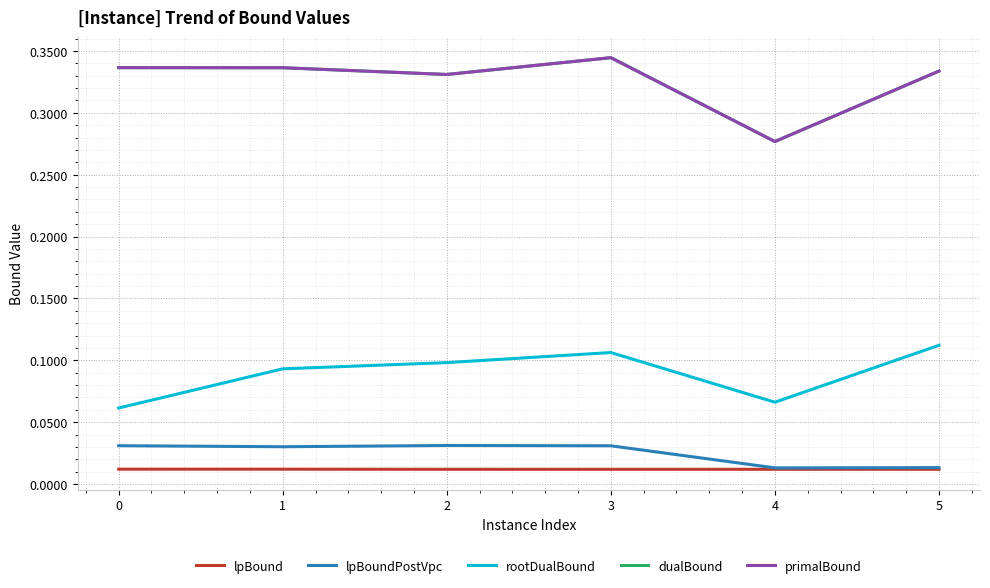

What are all the series names shown in the legend?

lpBound, lpBoundPostVpc, rootDualBound, dualBound, primalBound